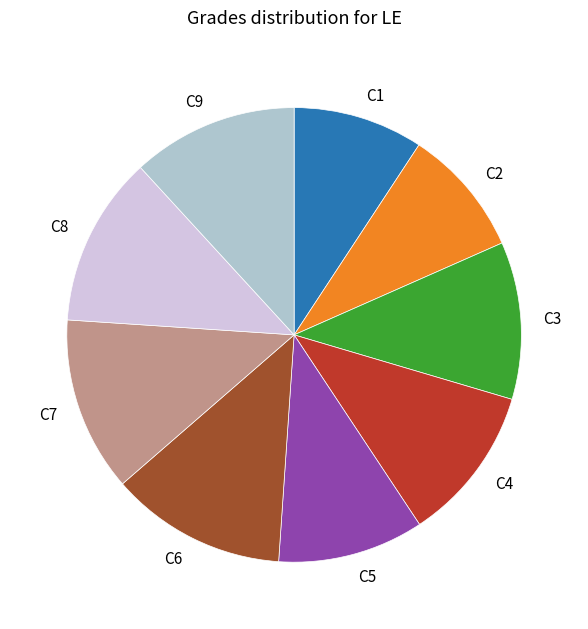

Between C4 and C6, which is larger?

C6